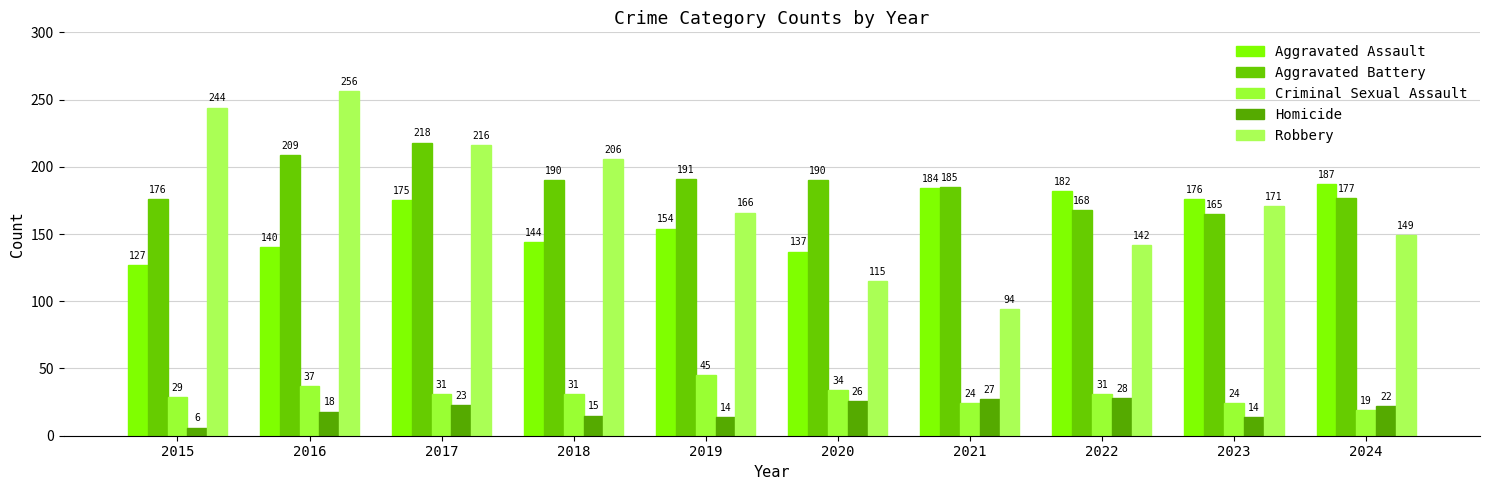

What is the minimum value shown in the chart?

6